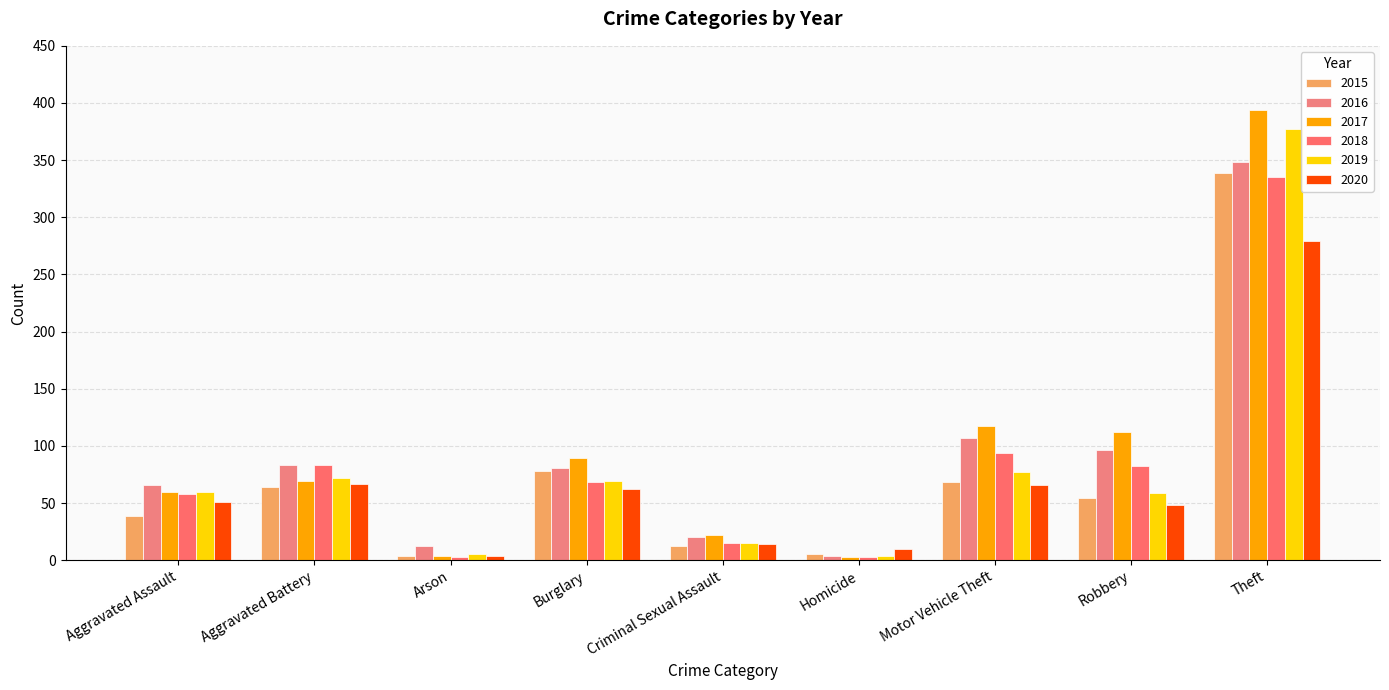

At how many categories does at least one series exceed 107?

3